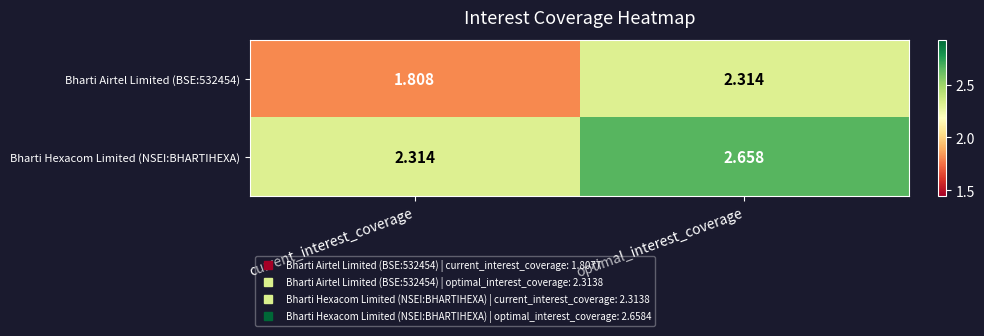

Where does the Bharti Airtel Limited (BSE:532454) series first go above 2?

optimal_interest_coverage